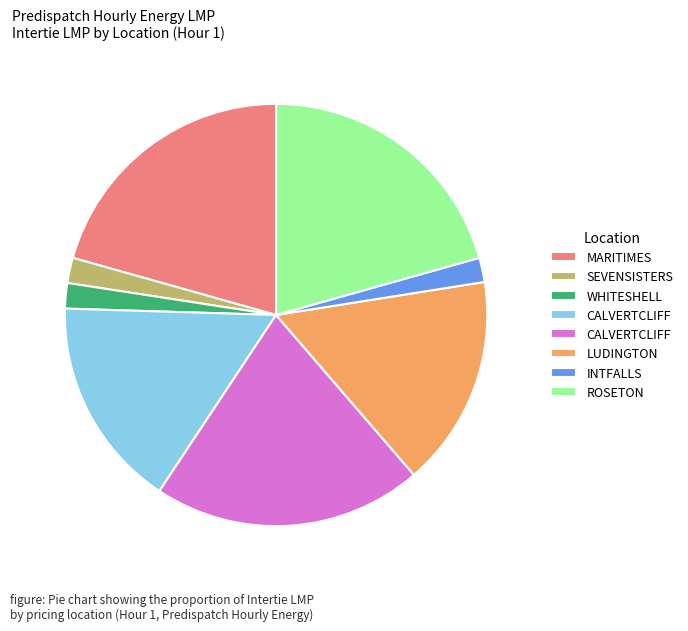

Does any single category account for the majority?

No